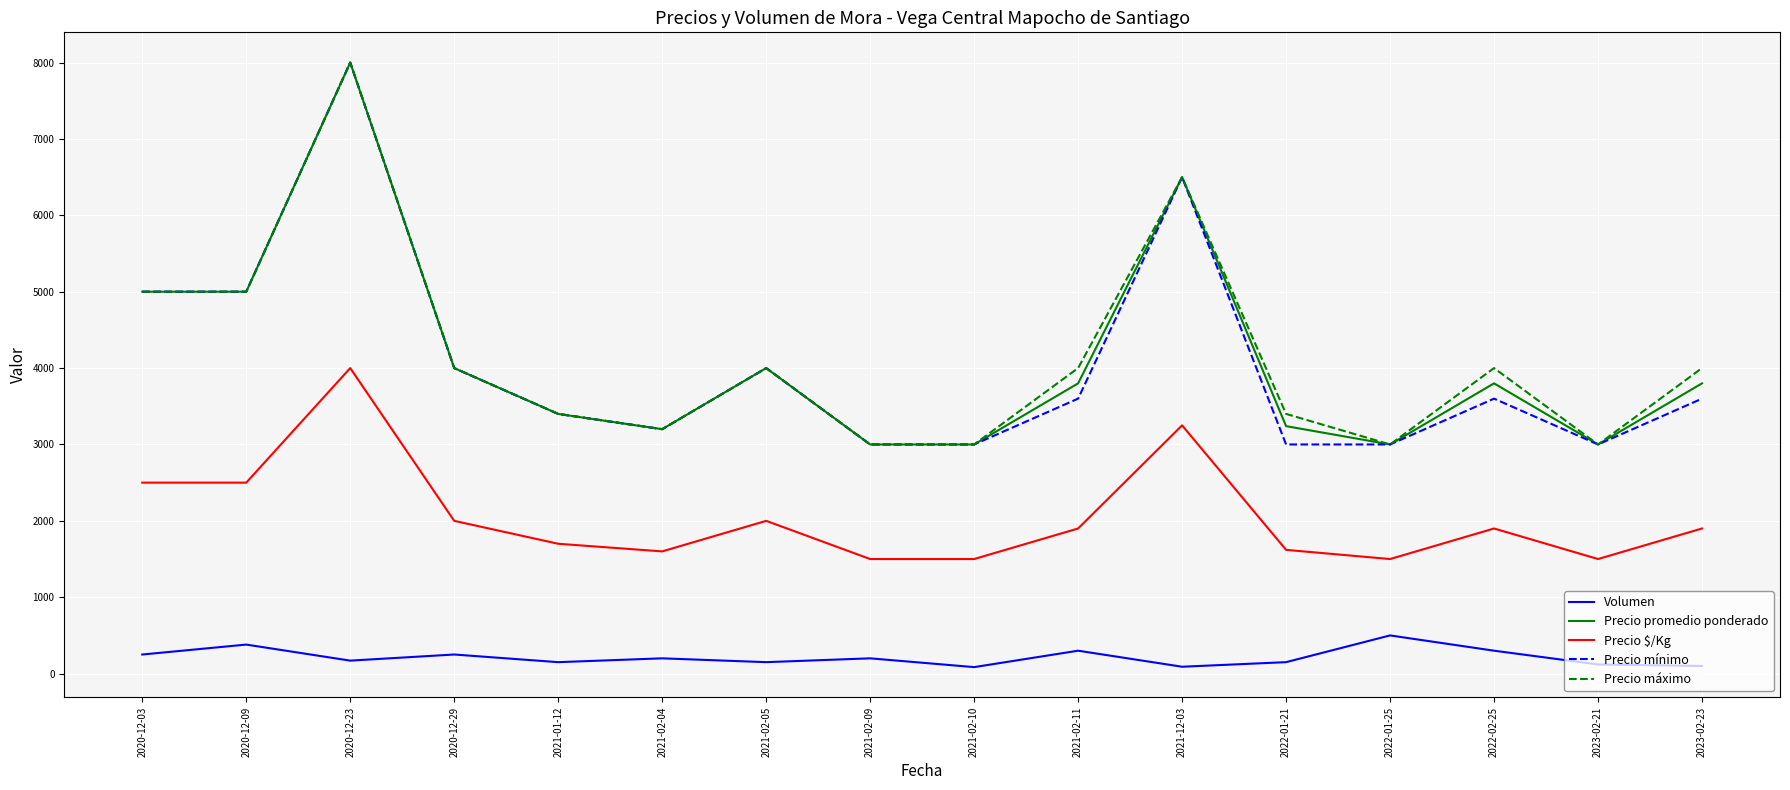

The value of Precio promedio ponderado at 2021-12-03 is 11569. True or false?

False